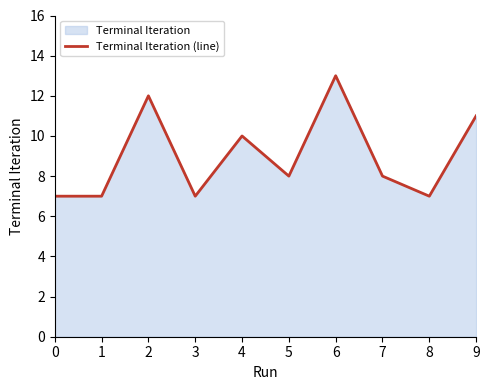

What is the change in value from 2 to 4?

-2